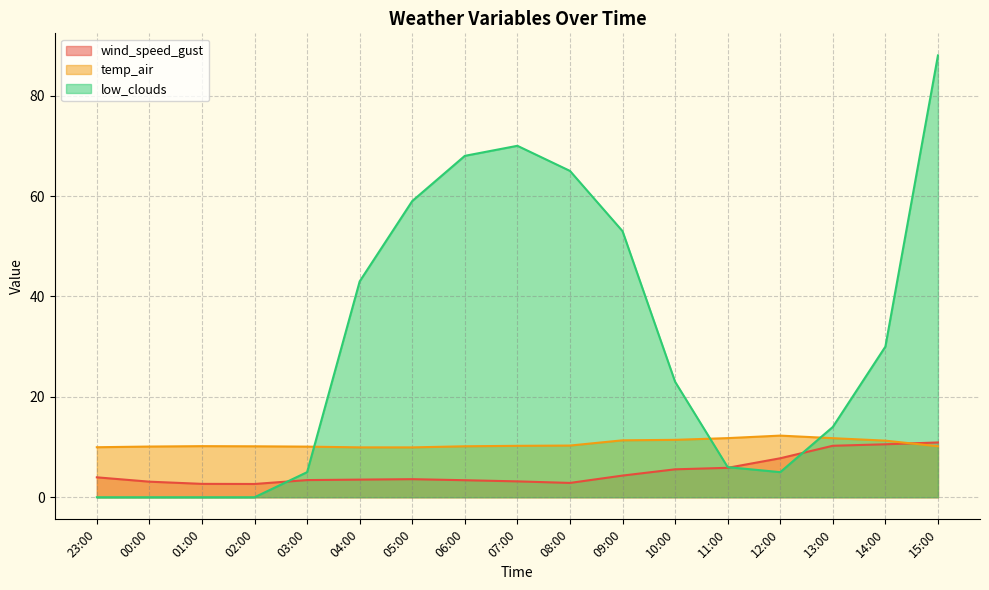

List the series in order of their peak value, lowest first.

wind_speed_gust, temp_air, low_clouds